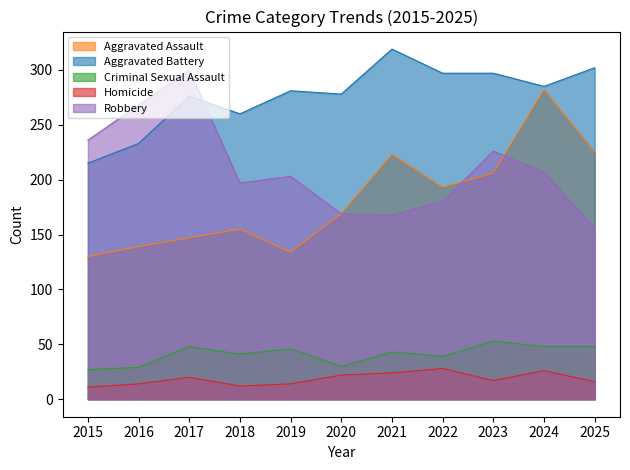

Where is the first local maximum for Aggravated Battery?

2017